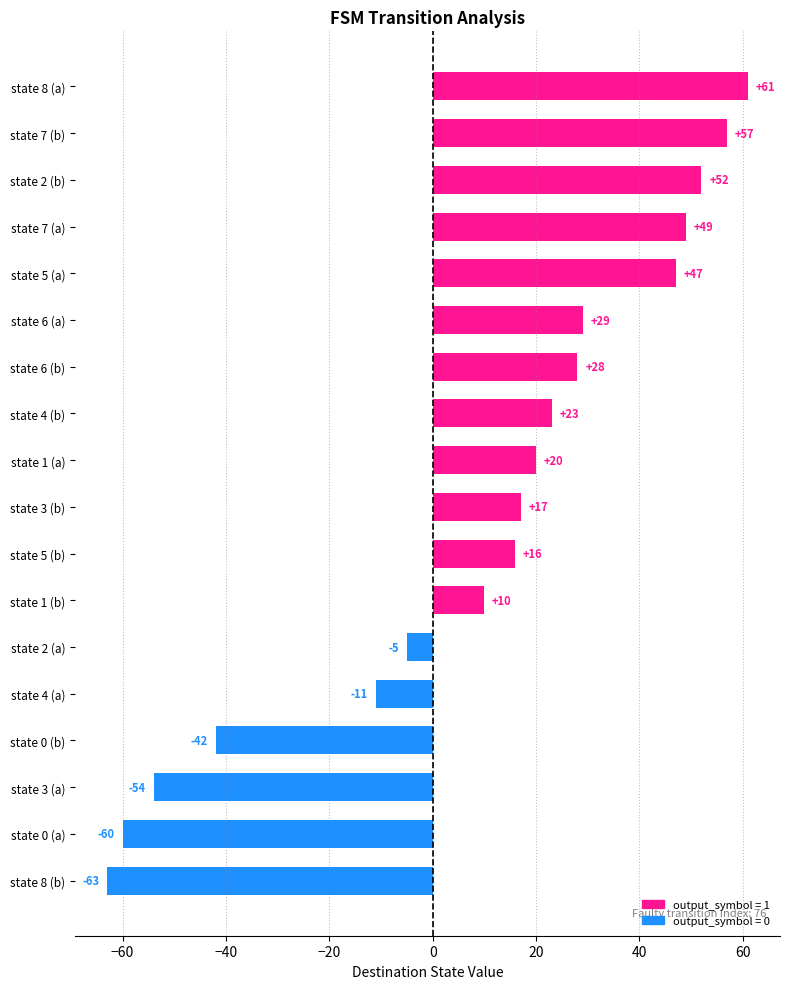

What is the difference between the maximum and second lowest values?

121